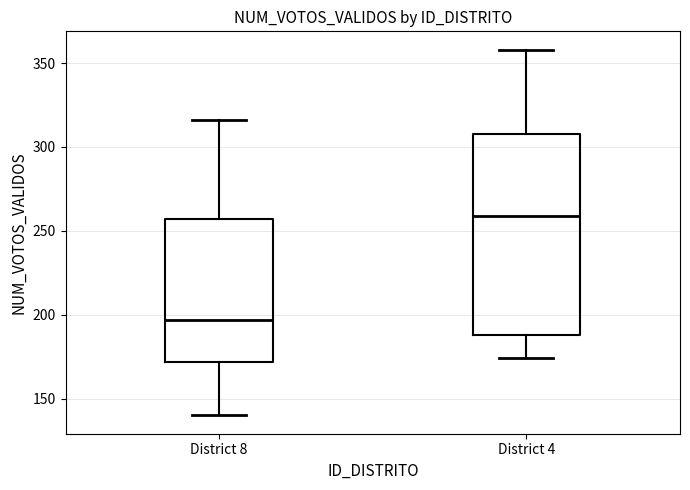

Which box has the highest median line?

District 4